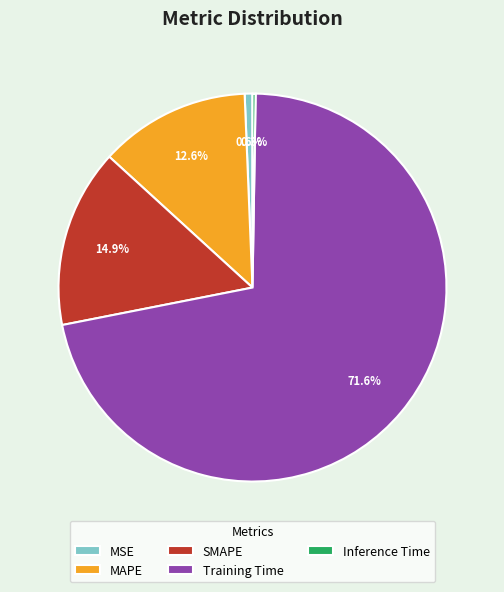

What is the total percentage of MAPE and Training Time?

84.2%